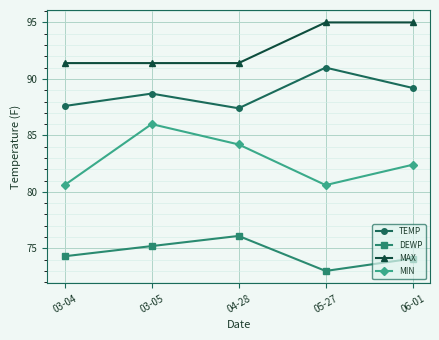

What is the spread (max minus min) of values at 04-28?

15.3